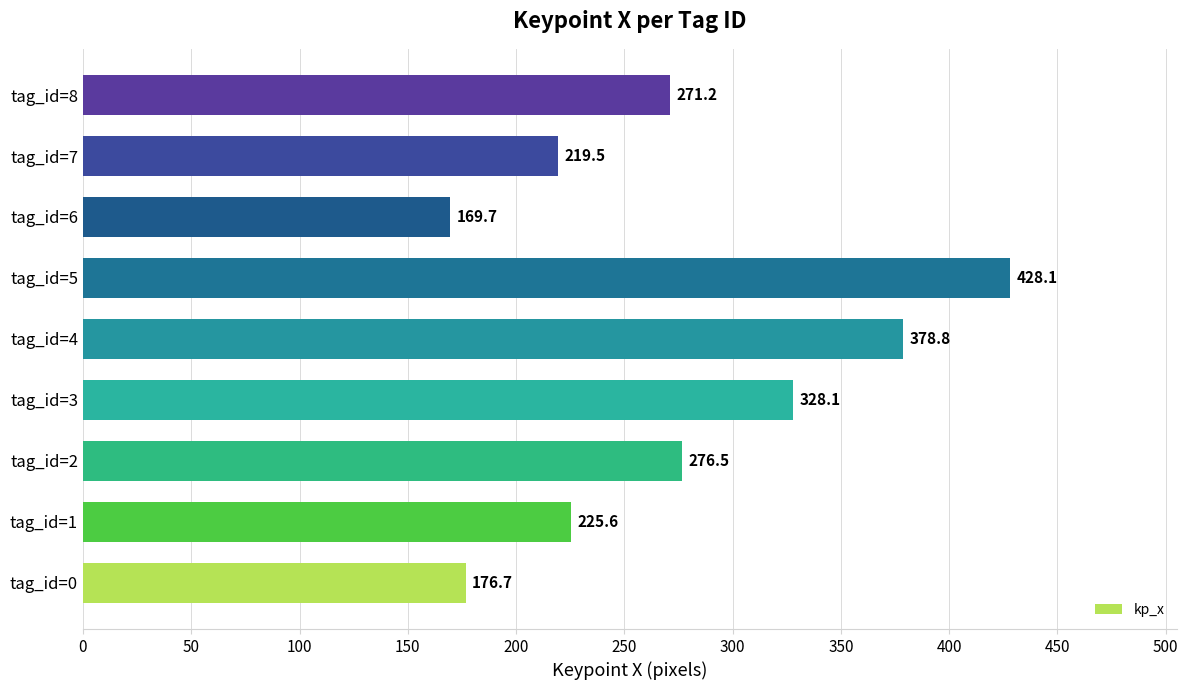

The chart shows a value of 141.3 at tag_id=2. True or false?

False